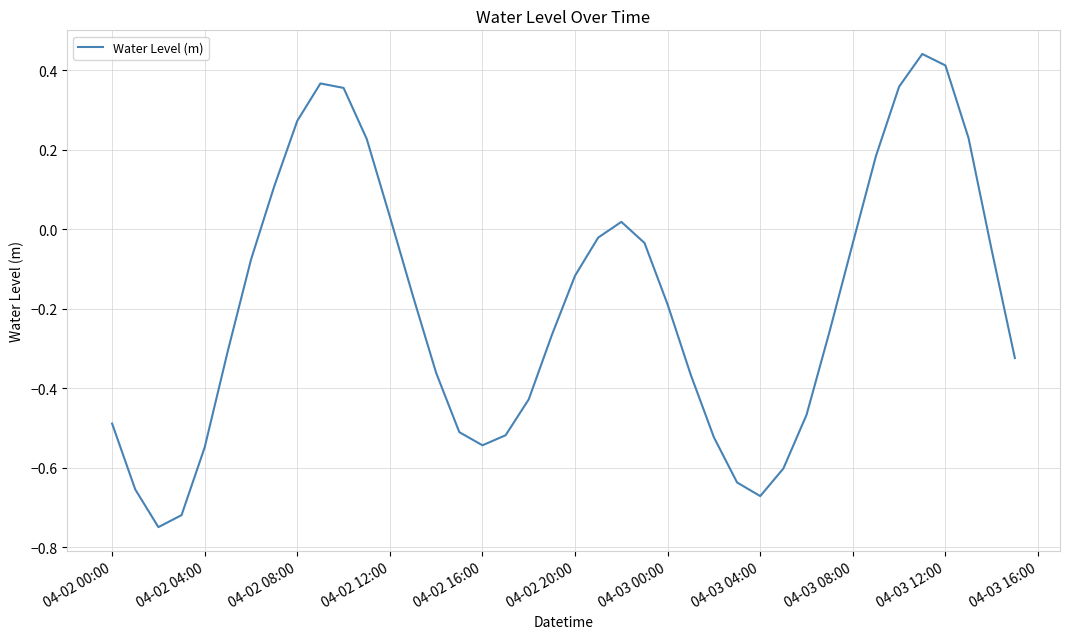

What is the difference between the maximum and minimum values?

1.2